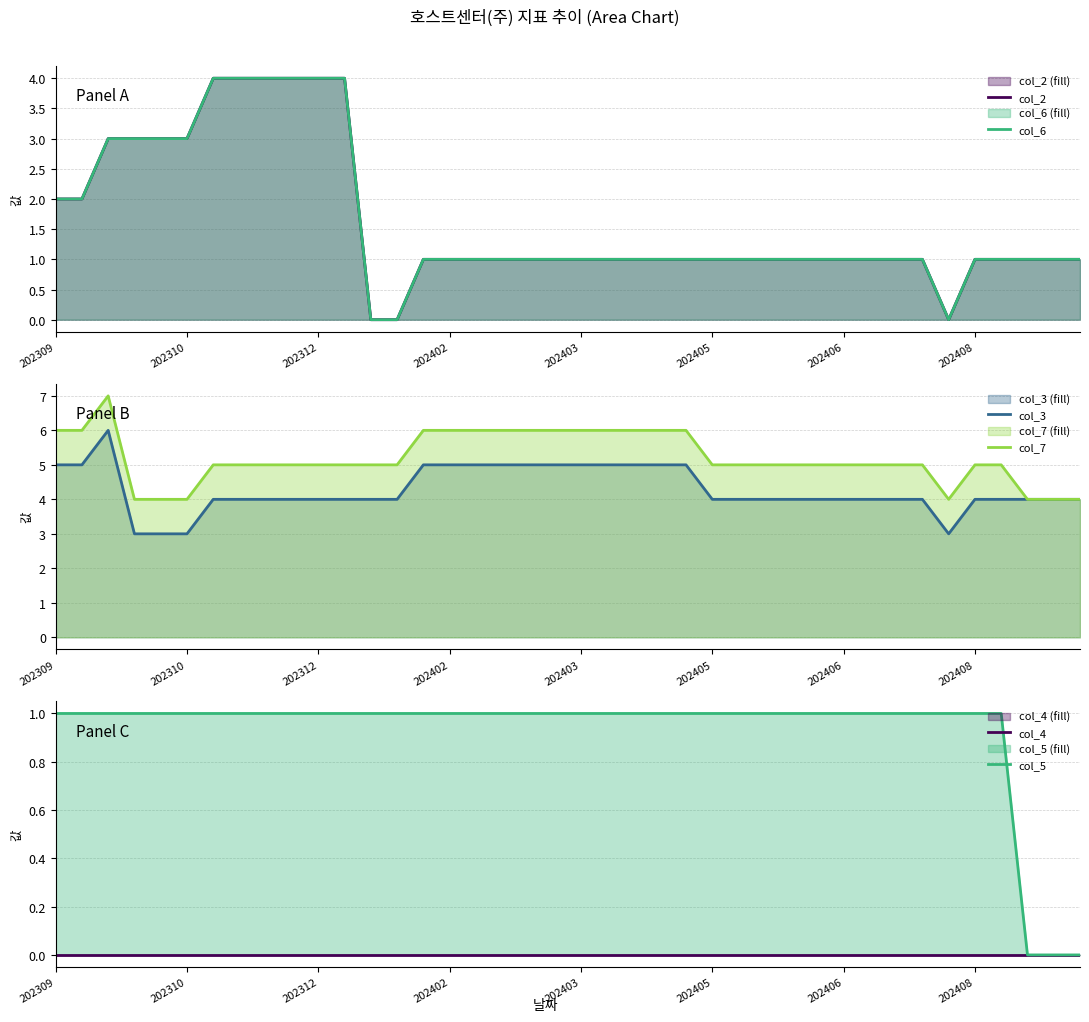

Which series has the largest range (max minus min)?

col_2